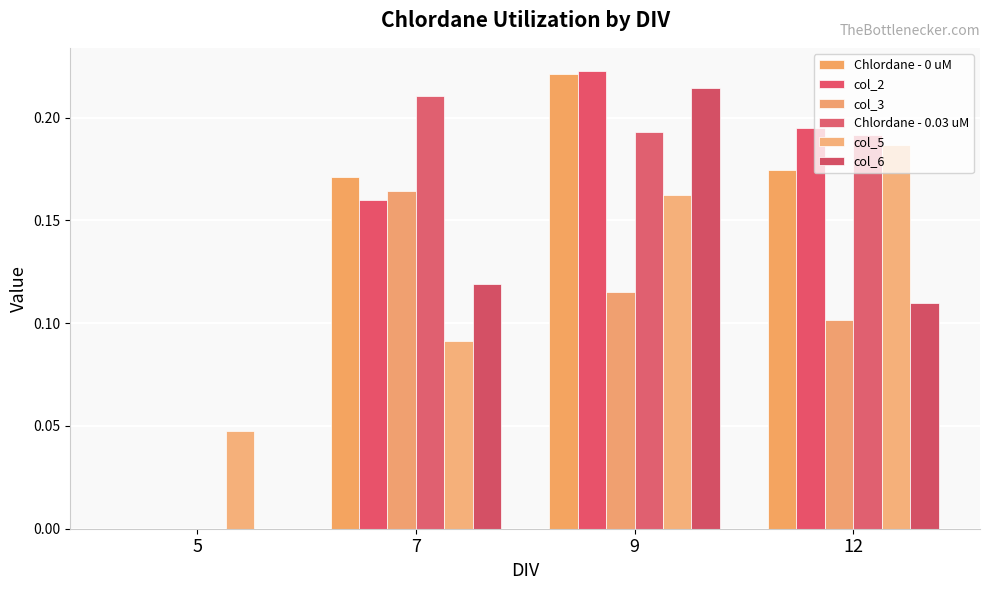

The Chlordane - 0.03 uM series shows 0.2 at 12. True or false?

True